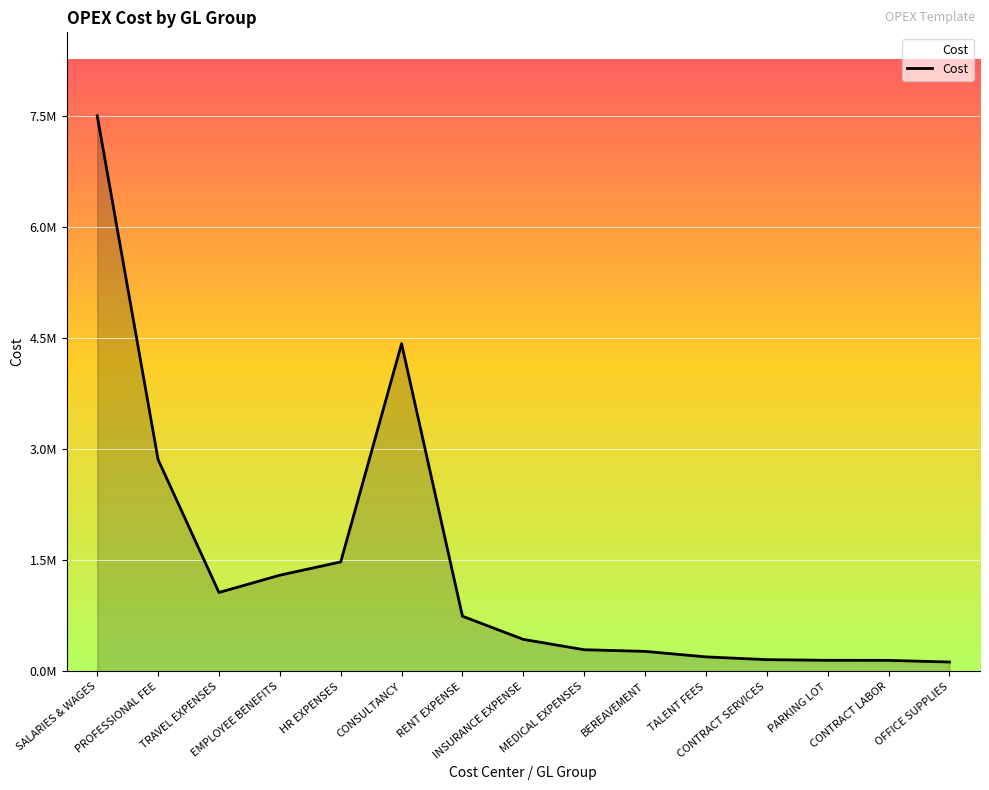

Does the chart have visible grid lines?

Yes